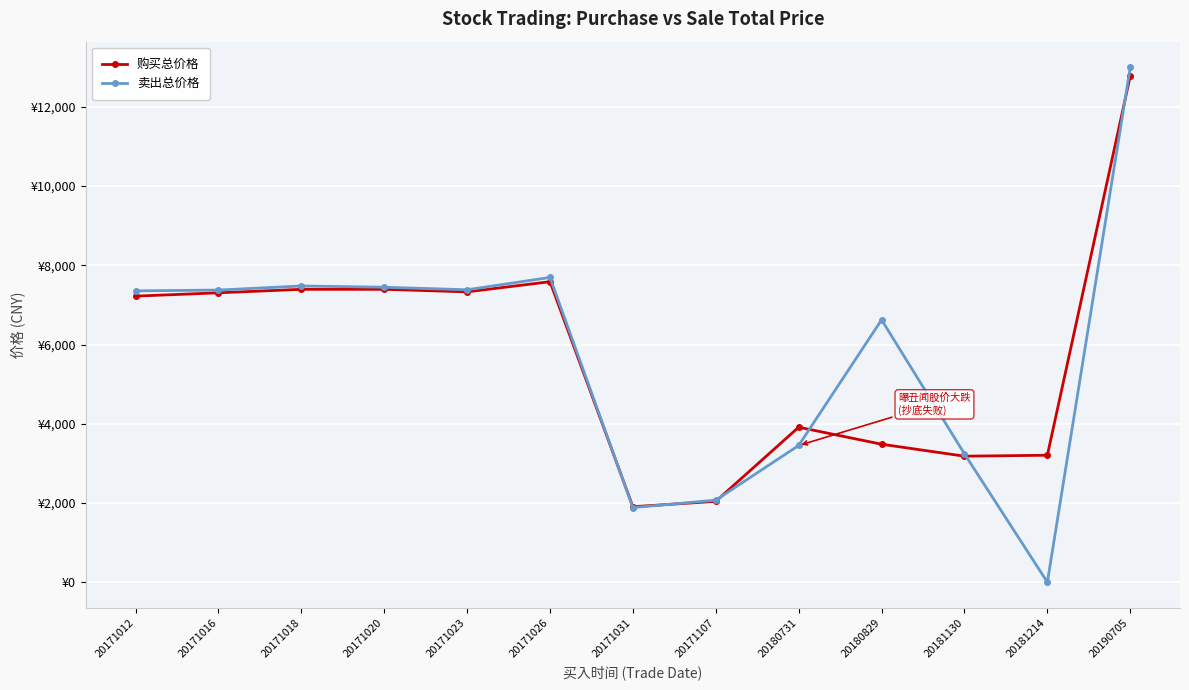

What are all the series names shown in the legend?

购买总价格, 卖出总价格